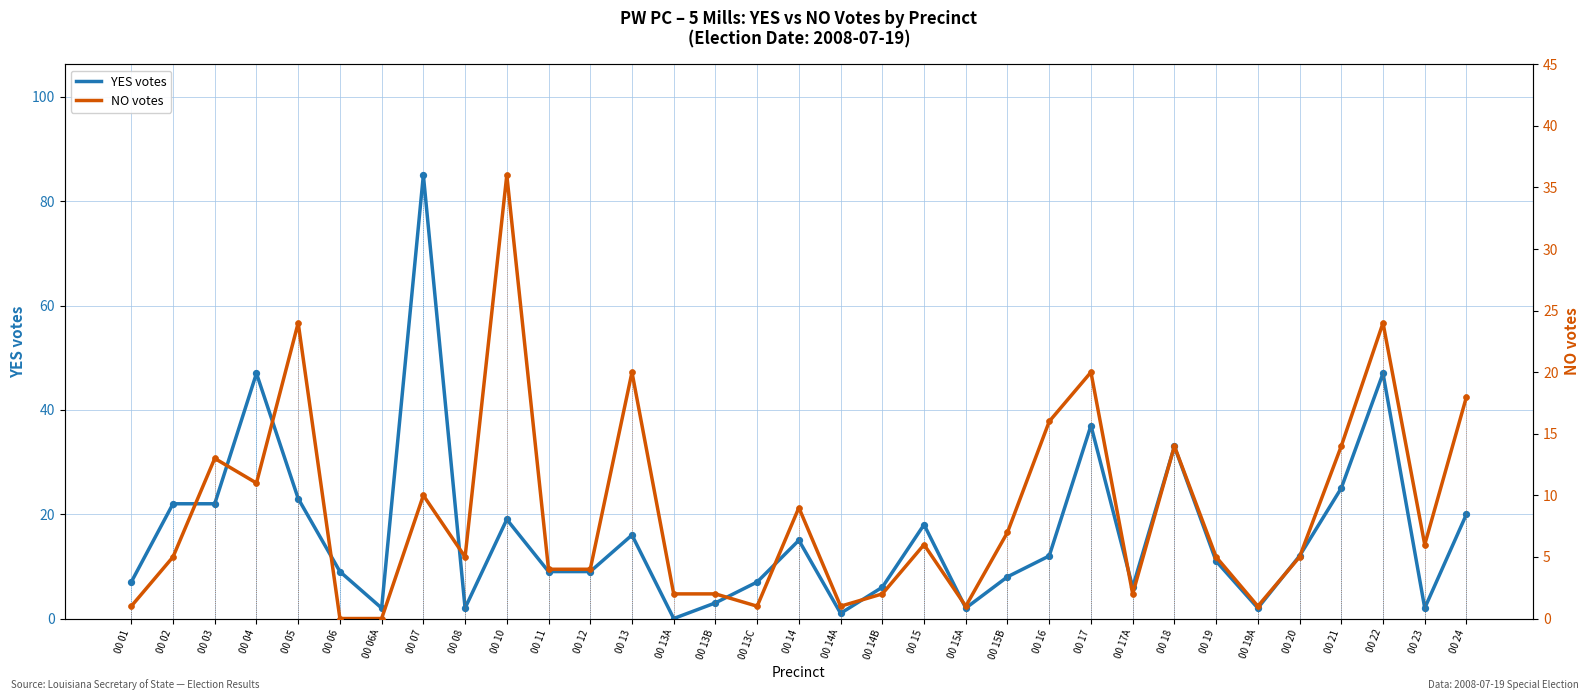

Which series has the widest spread of Y values?

YES